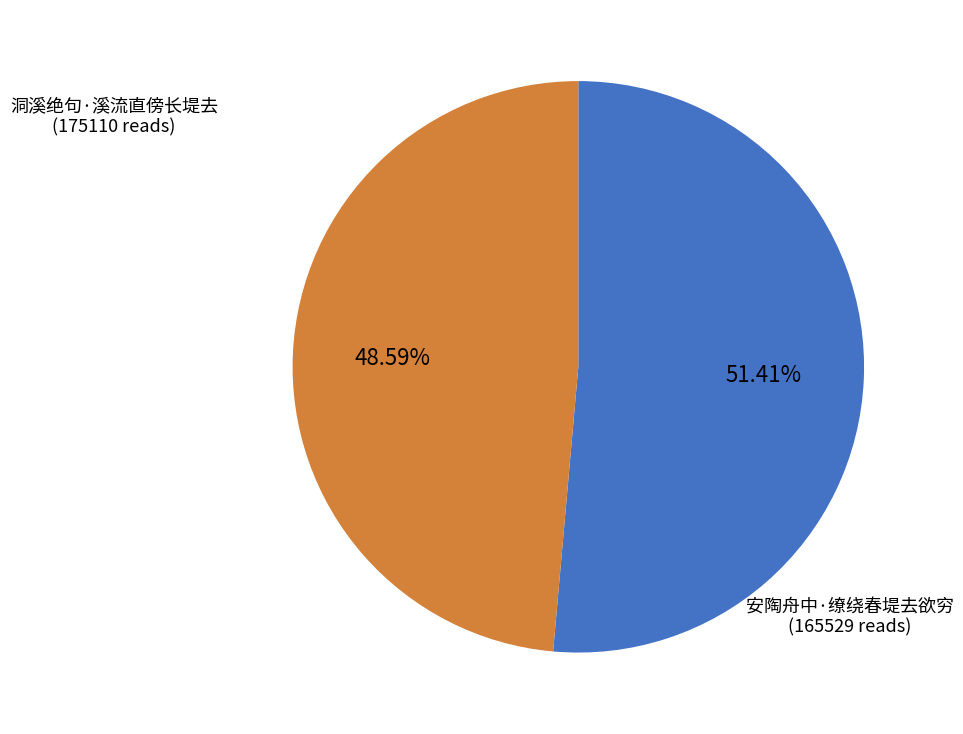

To the nearest percent, what is the combined percentage of 安陶舟中·缭绕春堤去欲穷 and 洞溪绝句·溪流直傍长堤去?

100%